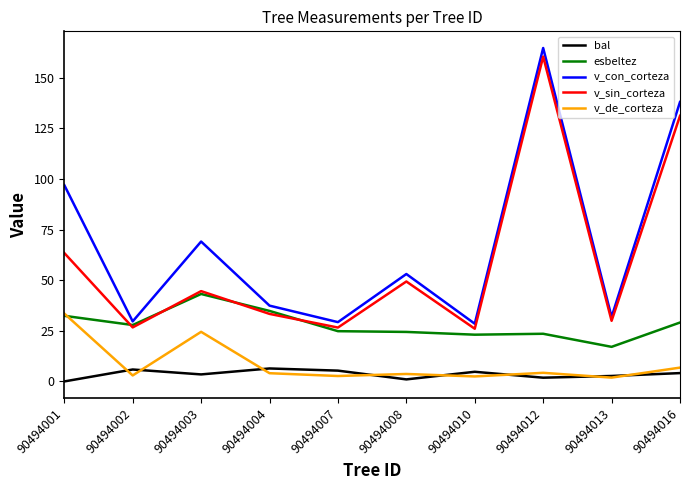

What is the sum of the esbeltez values at 90494001 and 90494008?

56.9